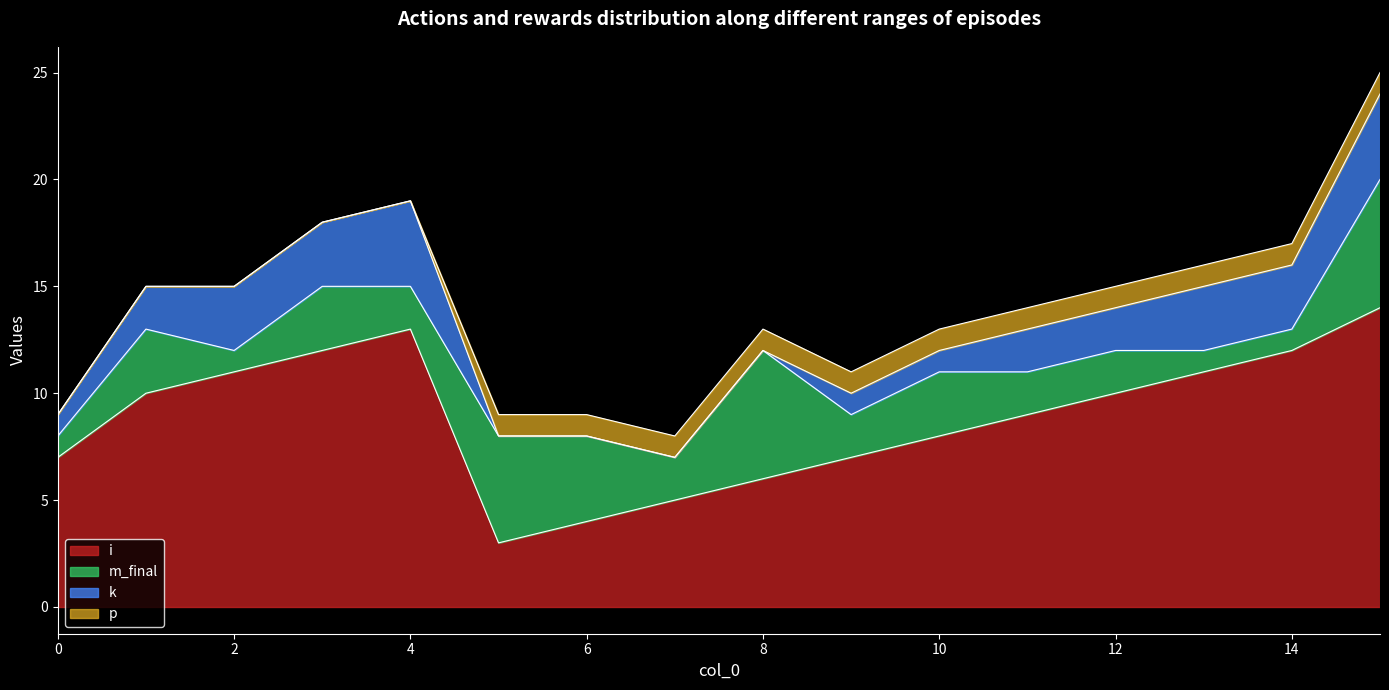

Reading left to right, list all the values displayed in this chart.

i: 7	10	11	12	13	3	4	5	6	7	8	9	10	11	12	14
m_final: 1	3	1	3	2	5	4	2	6	2	3	2	2	1	1	6
k: 1	2	3	3	4	0	0	0	0	1	1	2	2	3	3	4
p: 0	0	0	0	0	1	1	1	1	1	1	1	1	1	1	1